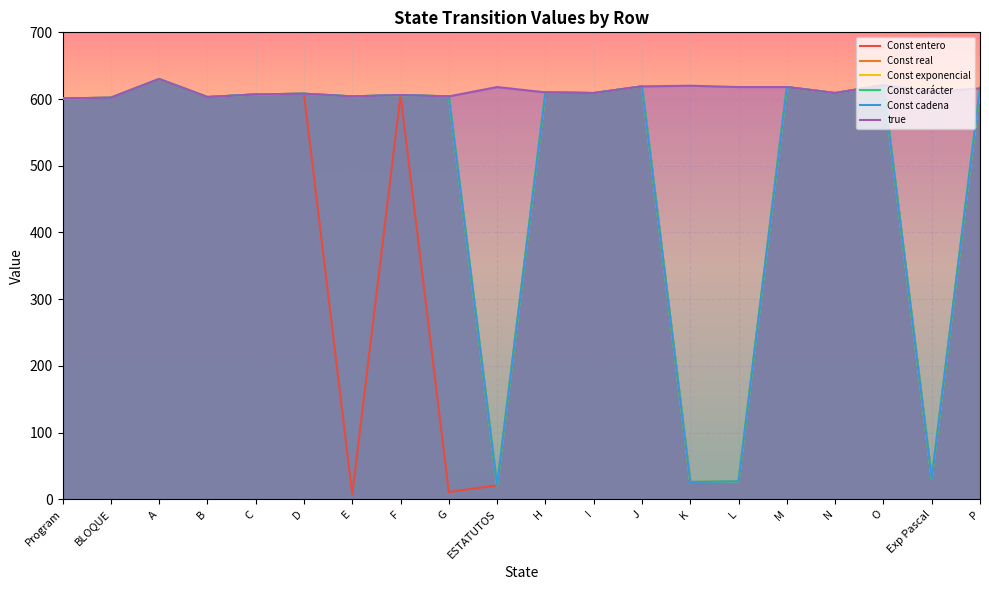

How many values in the Const real series are below 607?

10